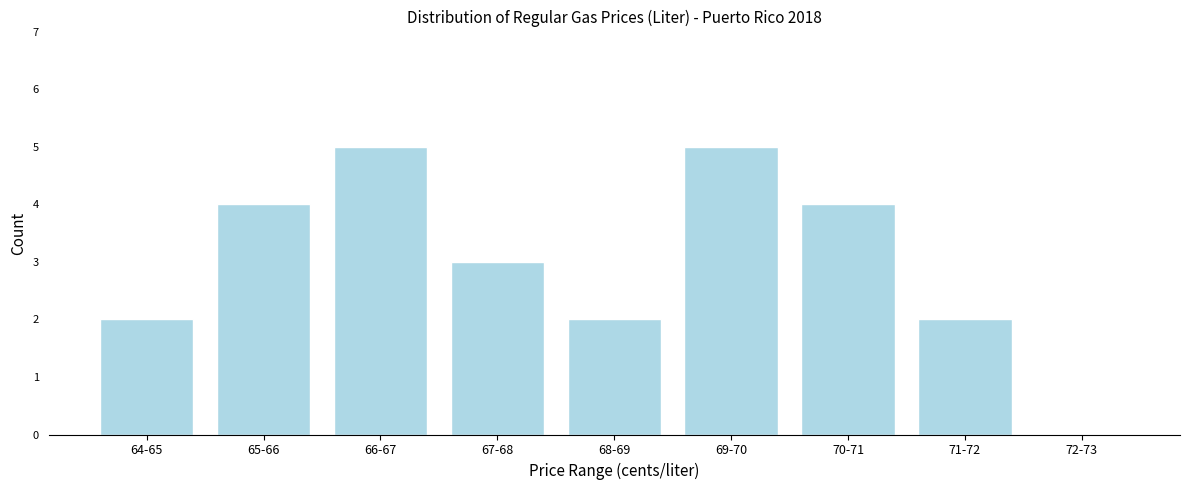

Reading left to right, list all the values displayed in this chart.

64-65=2	65-66=4	66-67=5	67-68=3	68-69=2	69-70=5	70-71=4	71-72=2	72-73=0